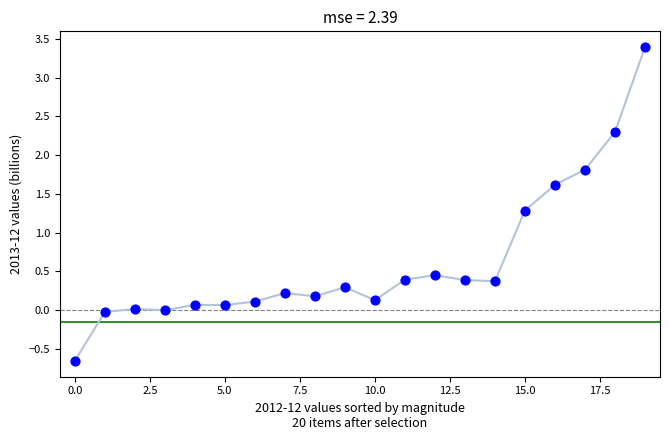

What Y value in the scatter plot is closest to 1?

1.3